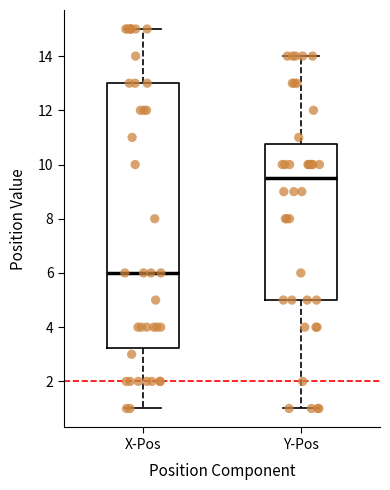

Comparing the boxes themselves (not the whiskers), which one is the tallest?

X-Pos